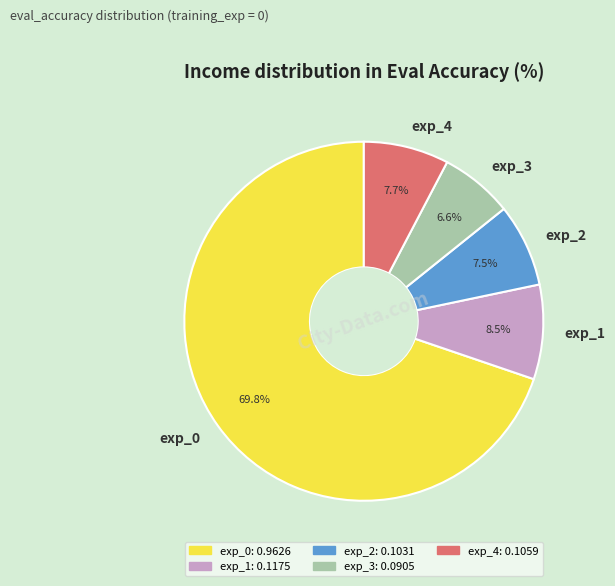

How many slices are in this pie chart?

5